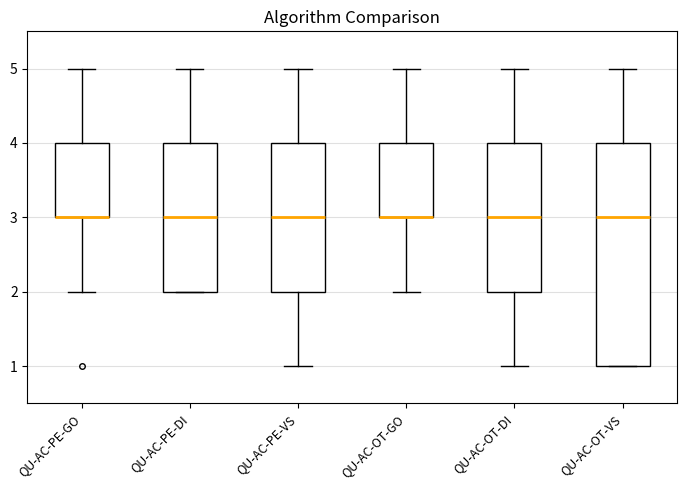

Reading left to right, transcribe this box plot: for each box, give where its median line is, the range the box spans, and where its two whiskers end, as read against the y-axis. The values are not printed on the chart, so give them approximately, as read against the axis.

QU-AC-PE-GO: median 3 (drawn on the box's lower edge), box 3 to 4, whiskers 2 to 5
QU-AC-PE-DI: median 3, box 2 to 4, whiskers 2 to 5
QU-AC-PE-VS: median 3, box 2 to 4, whiskers 1 to 5
QU-AC-OT-GO: median 3 (drawn on the box's lower edge), box 3 to 4, whiskers 2 to 5
QU-AC-OT-DI: median 3, box 2 to 4, whiskers 1 to 5
QU-AC-OT-VS: median 3, box 1 to 4, whiskers 1 to 5